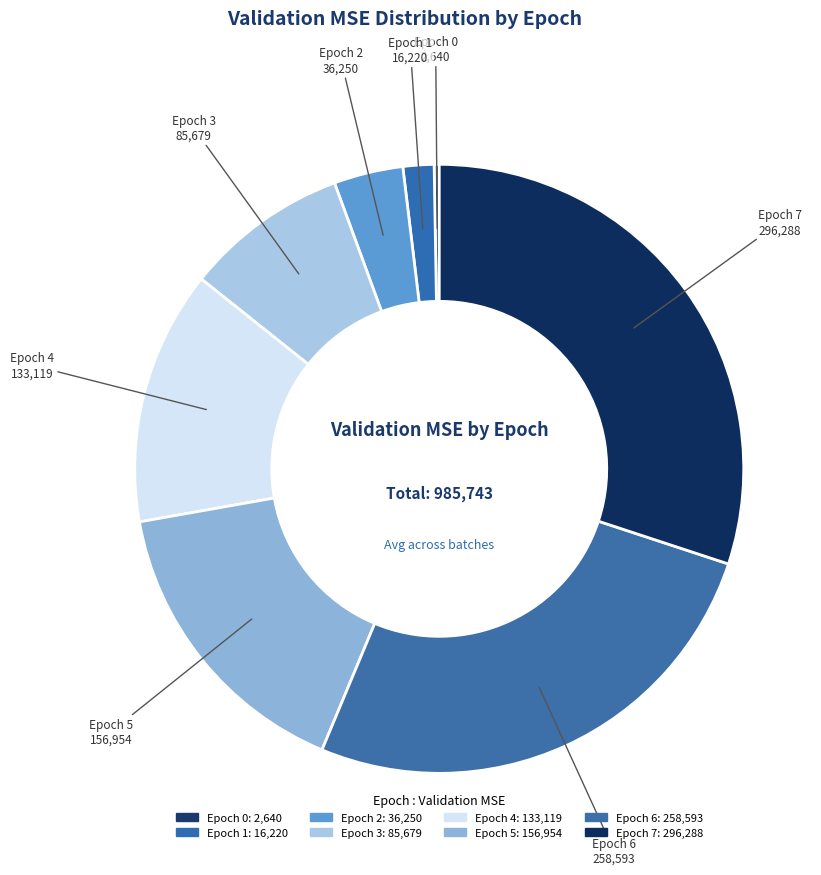

Which slice is the smallest?

Epoch 0